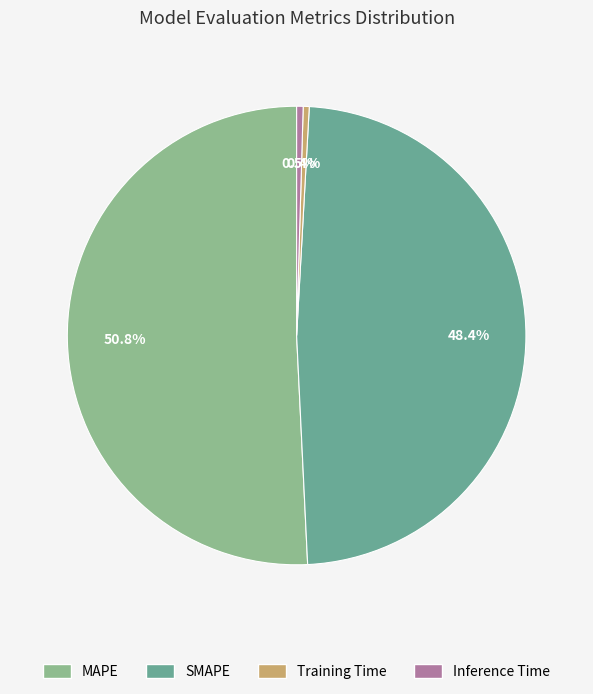

Approximately how many times larger is the value at SMAPE compared to MAPE?

1.0